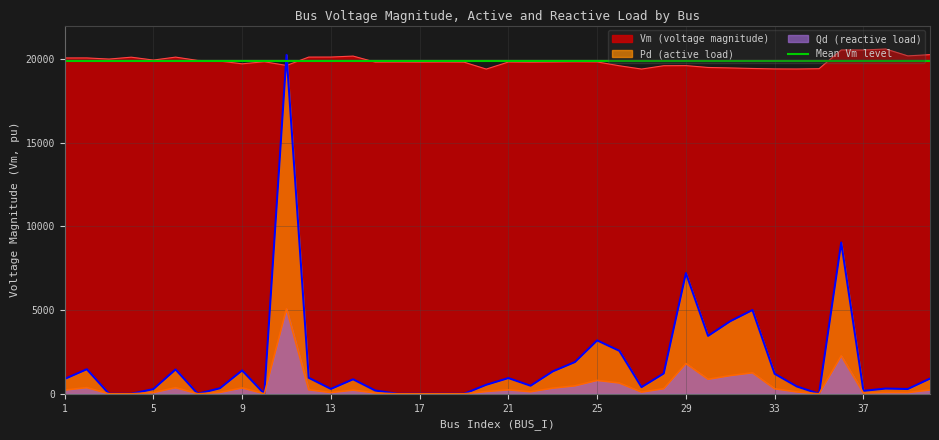

Is it true that Pd equals 653.2 at 27?

False